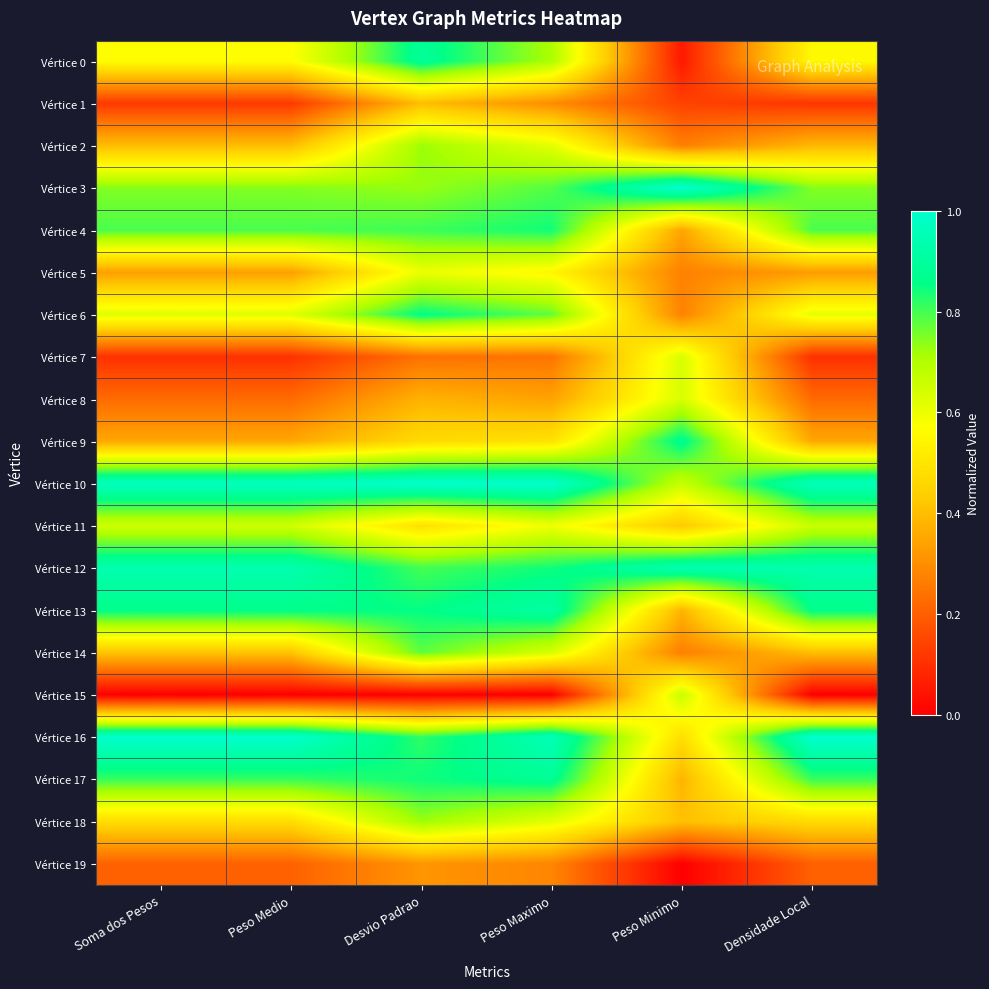

Reading right to left, what are all the values shown in this chart?

Vértice 0: Densidade Local=0.6	Peso Minimo=0.1	Peso Maximo=0.7	Desvio Padrao=0.9	Peso Medio=0.6	Soma dos Pesos=0.6
Vértice 1: Densidade Local=0.1	Peso Minimo=0.1	Peso Maximo=0.3	Desvio Padrao=0.4	Peso Medio=0.1	Soma dos Pesos=0.1
Vértice 2: Densidade Local=0.4	Peso Minimo=0.3	Peso Maximo=0.6	Desvio Padrao=0.7	Peso Medio=0.4	Soma dos Pesos=0.4
Vértice 3: Densidade Local=0.7	Peso Minimo=1.0	Peso Maximo=0.8	Desvio Padrao=0.7	Peso Medio=0.7	Soma dos Pesos=0.7
Vértice 4: Densidade Local=0.8	Peso Minimo=0.3	Peso Maximo=0.8	Desvio Padrao=0.8	Peso Medio=0.8	Soma dos Pesos=0.8
Vértice 5: Densidade Local=0.3	Peso Minimo=0.3	Peso Maximo=0.6	Desvio Padrao=0.6	Peso Medio=0.3	Soma dos Pesos=0.3
Vértice 6: Densidade Local=0.6	Peso Minimo=0.3	Peso Maximo=0.8	Desvio Padrao=0.9	Peso Medio=0.6	Soma dos Pesos=0.6
Vértice 7: Densidade Local=0.1	Peso Minimo=0.6	Peso Maximo=0.2	Desvio Padrao=0.2	Peso Medio=0.1	Soma dos Pesos=0.1
Vértice 8: Densidade Local=0.2	Peso Minimo=0.6	Peso Maximo=0.3	Desvio Padrao=0.4	Peso Medio=0.2	Soma dos Pesos=0.2
Vértice 9: Densidade Local=0.4	Peso Minimo=0.9	Peso Maximo=0.5	Desvio Padrao=0.5	Peso Medio=0.4	Soma dos Pesos=0.4
Vértice 10: Densidade Local=1.0	Peso Minimo=0.7	Peso Maximo=1.0	Desvio Padrao=1.0	Peso Medio=1.0	Soma dos Pesos=1.0
Vértice 11: Densidade Local=0.7	Peso Minimo=0.4	Peso Maximo=0.6	Desvio Padrao=0.5	Peso Medio=0.7	Soma dos Pesos=0.7
Vértice 12: Densidade Local=0.9	Peso Minimo=0.9	Peso Maximo=0.8	Desvio Padrao=0.8	Peso Medio=0.9	Soma dos Pesos=0.9
Vértice 13: Densidade Local=0.9	Peso Minimo=0.4	Peso Maximo=0.9	Desvio Padrao=0.9	Peso Medio=0.9	Soma dos Pesos=0.9
Vértice 14: Densidade Local=0.4	Peso Minimo=0.3	Peso Maximo=0.6	Desvio Padrao=0.8	Peso Medio=0.4	Soma dos Pesos=0.4
Vértice 15: Densidade Local=0.0	Peso Minimo=0.7	Peso Maximo=0.0	Desvio Padrao=0.0	Peso Medio=0.0	Soma dos Pesos=0.0
Vértice 16: Densidade Local=1.0	Peso Minimo=0.5	Peso Maximo=1.0	Desvio Padrao=0.8	Peso Medio=1.0	Soma dos Pesos=1.0
Vértice 17: Densidade Local=0.8	Peso Minimo=0.4	Peso Maximo=0.9	Desvio Padrao=0.8	Peso Medio=0.8	Soma dos Pesos=0.8
Vértice 18: Densidade Local=0.5	Peso Minimo=0.4	Peso Maximo=0.6	Desvio Padrao=0.7	Peso Medio=0.5	Soma dos Pesos=0.5
Vértice 19: Densidade Local=0.2	Peso Minimo=0.0	Peso Maximo=0.3	Desvio Padrao=0.3	Peso Medio=0.2	Soma dos Pesos=0.2